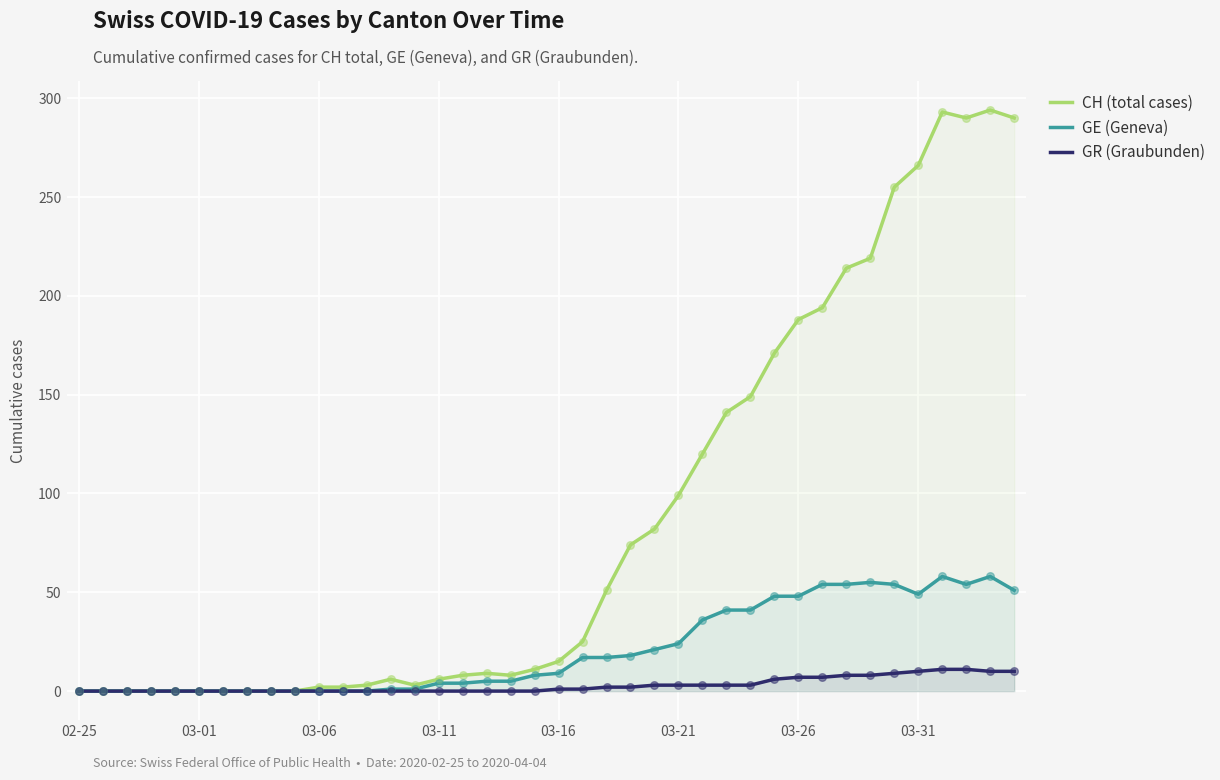

What are all the series names shown in the legend?

CH (total cases), GE (Geneva), GR (Graubunden)